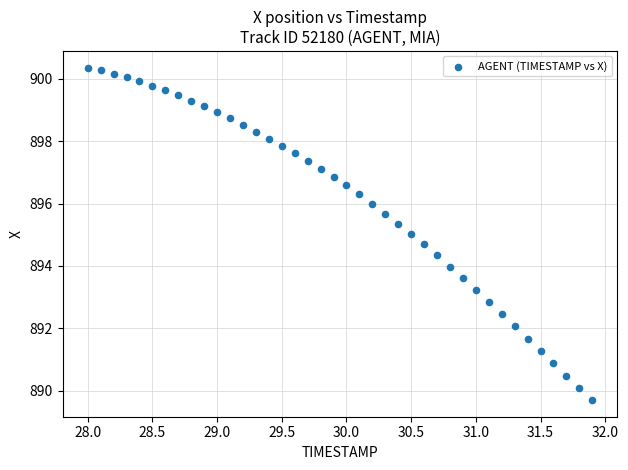

What is the range of X values (max minus min)?

3.9